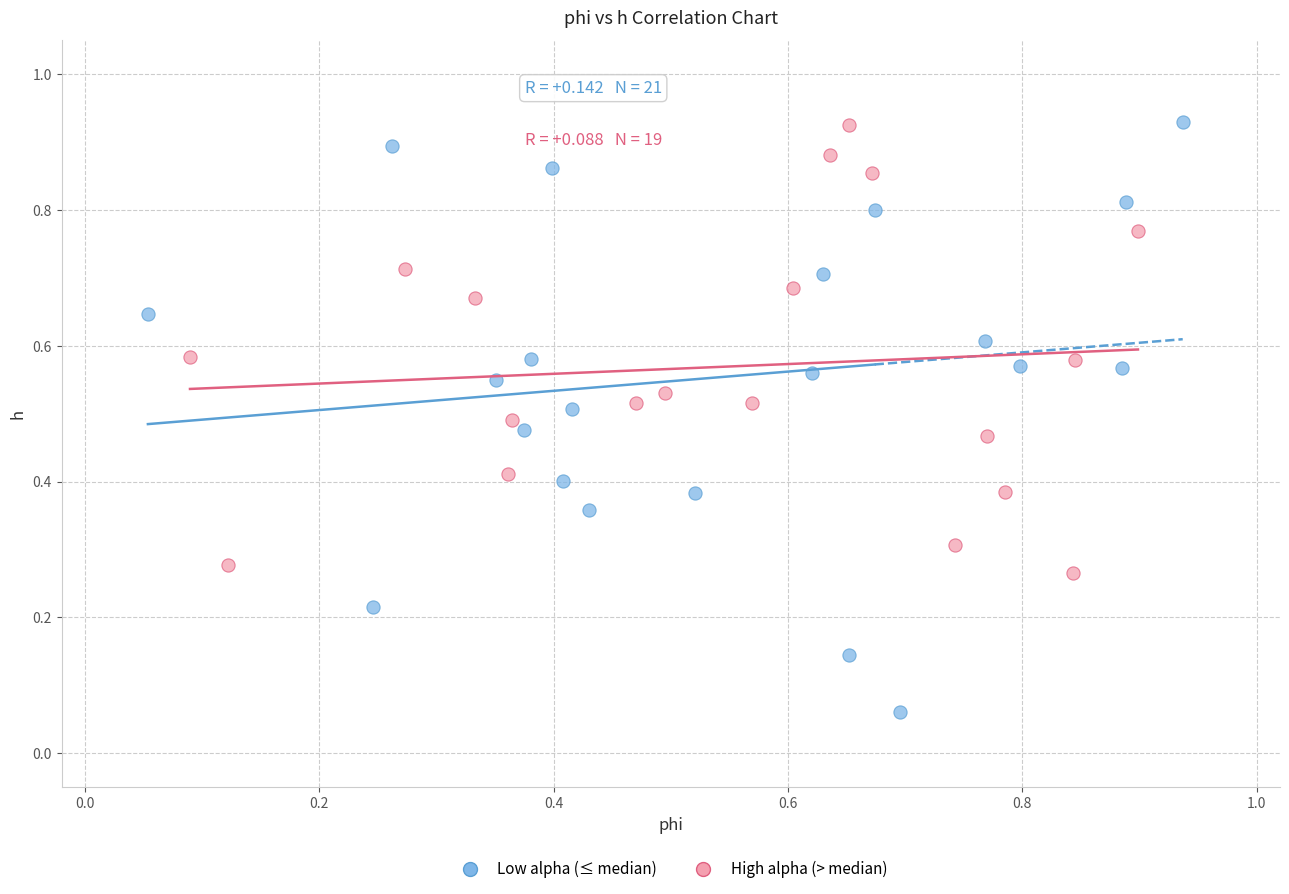

Which series reaches the minimum Y coordinate?

Low alpha (≤ median)